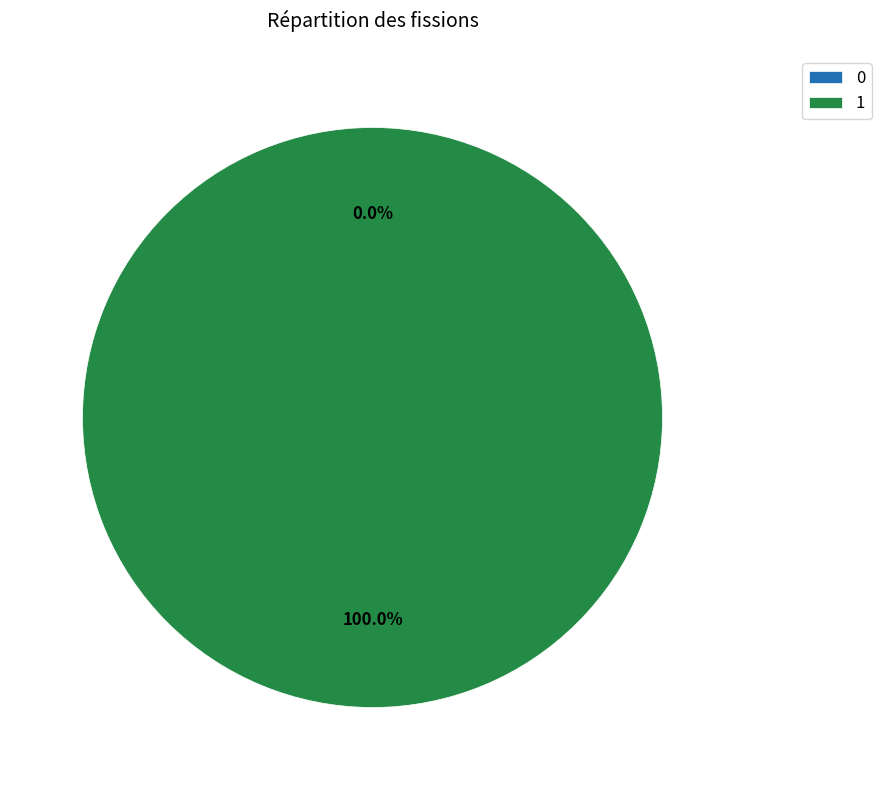

To the nearest percent, what is the combined percentage of 0 and 1?

100%